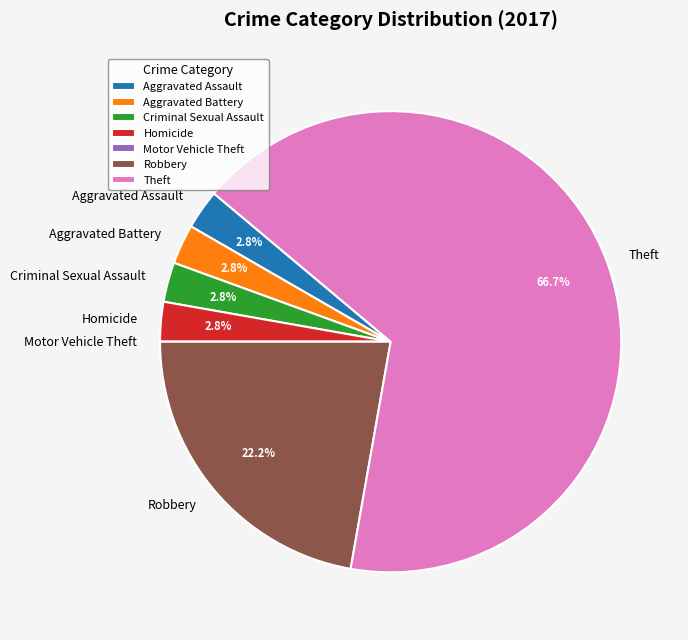

Is there a majority slice in this chart?

Yes